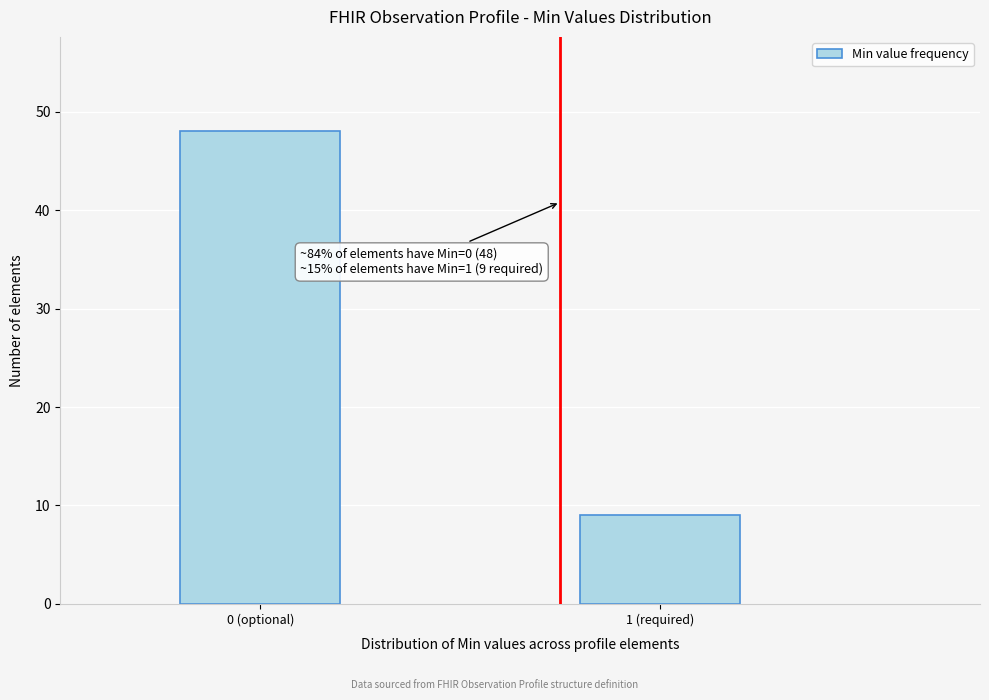

Reading right to left, list all the values displayed in this chart.

9	48